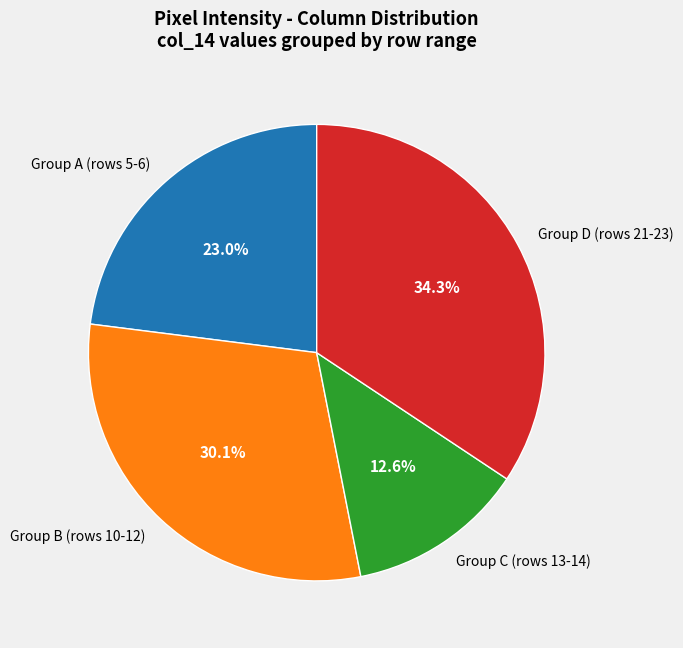

Is there a majority slice in this chart?

No